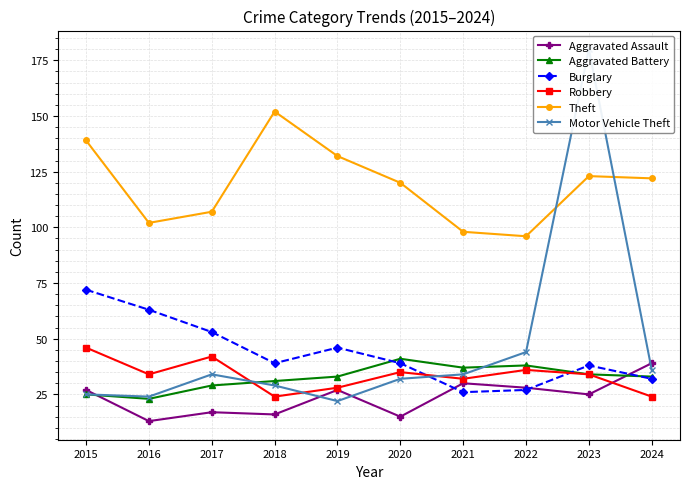

List the series in order of their peak value, highest first.

Motor Vehicle Theft, Theft, Burglary, Robbery, Aggravated Battery, Aggravated Assault